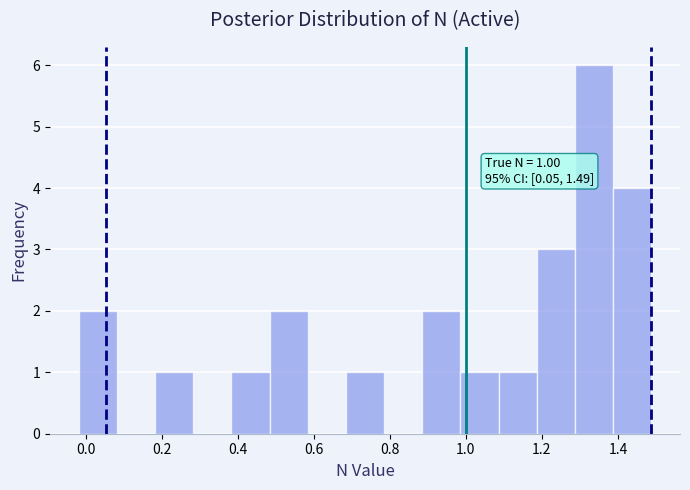

Which range on the x-axis has the tallest bar?

1.28 to 1.38